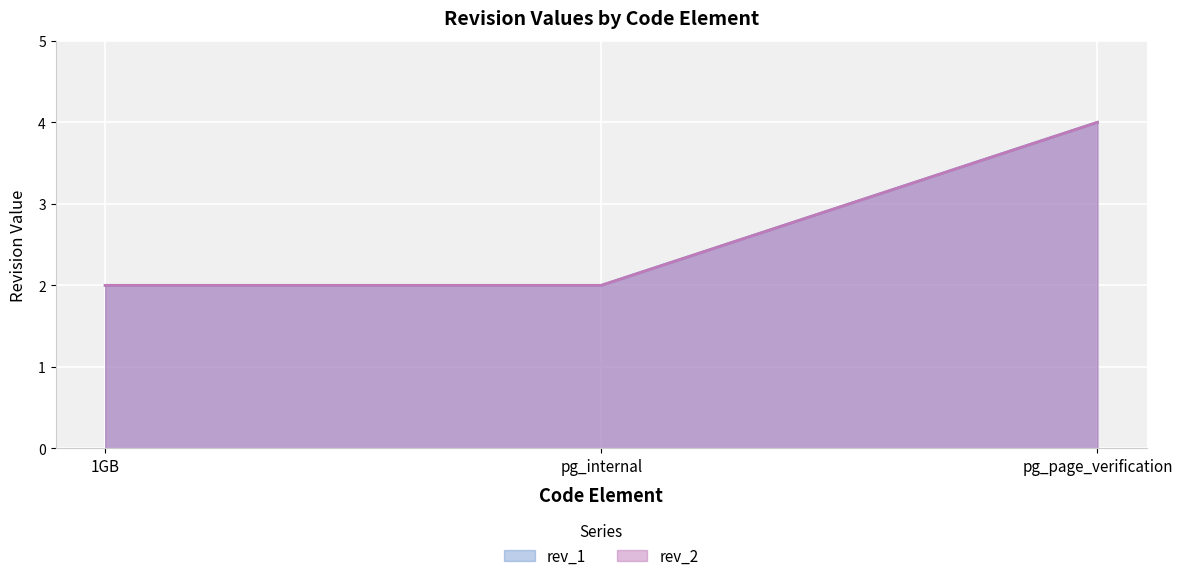

What is the difference between the maximum and minimum values in the rev_2 series?

2